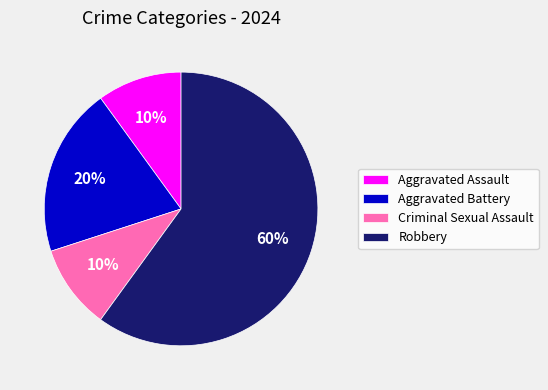

What percentage is the Robbery slice, to the nearest percent?

60%